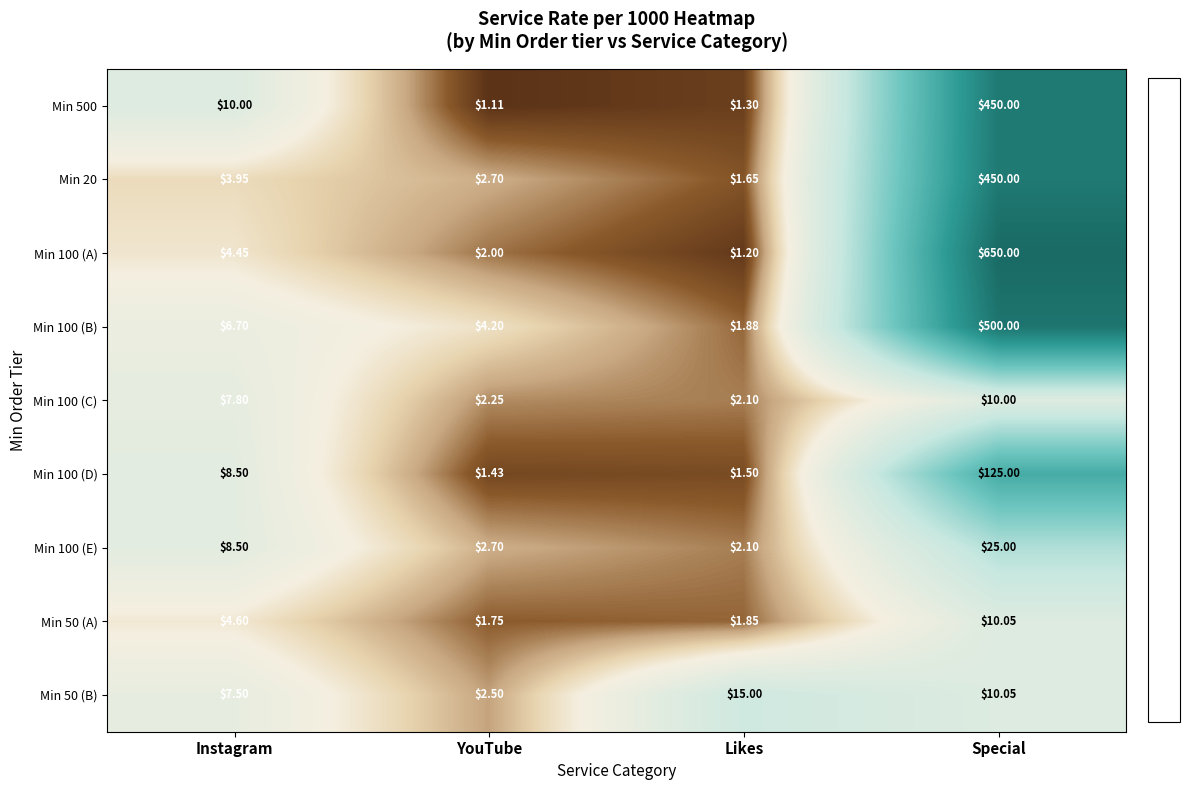

Which category has the lowest value across all series?

YouTube